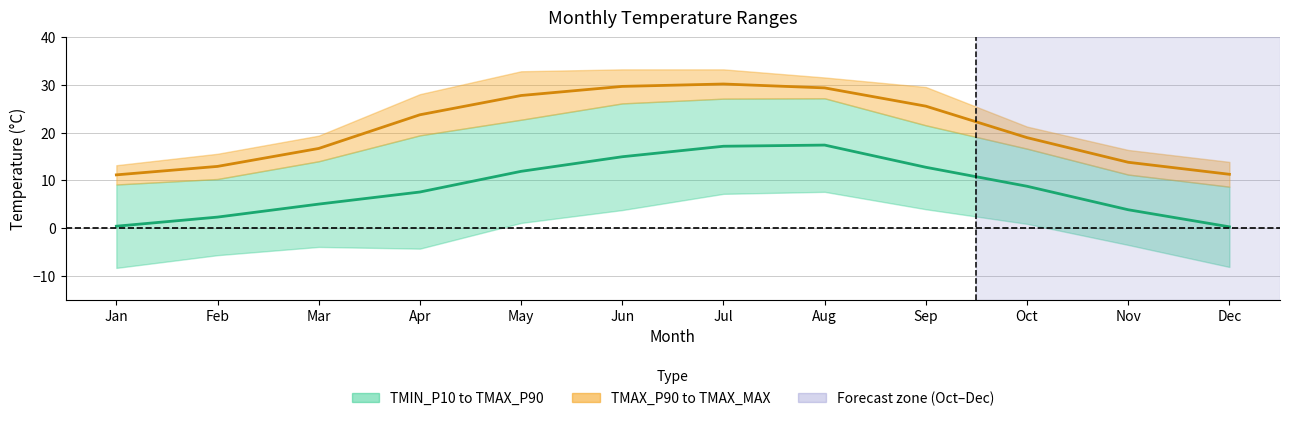

Is this an area chart (filled region under the line)?

No